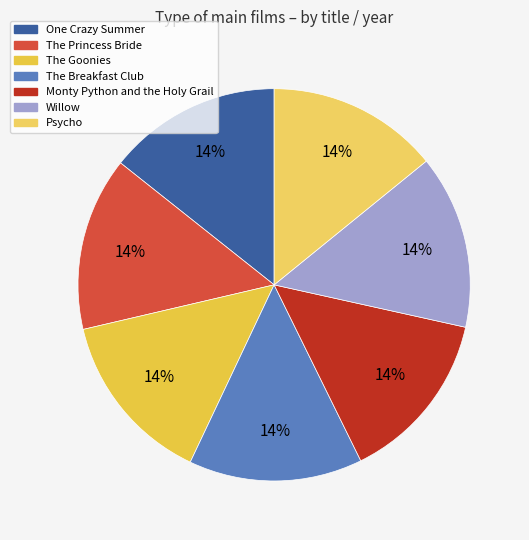

True or false: Monty Python and the Holy Grail accounts for 24% of the total.

False